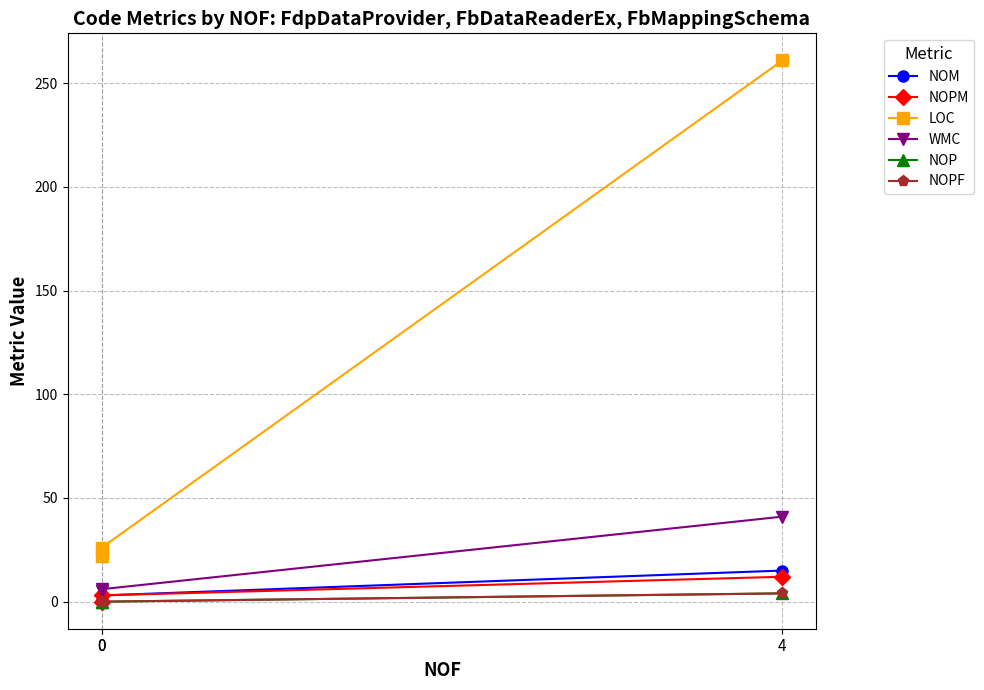

Which series has the widest spread of values?

LOC